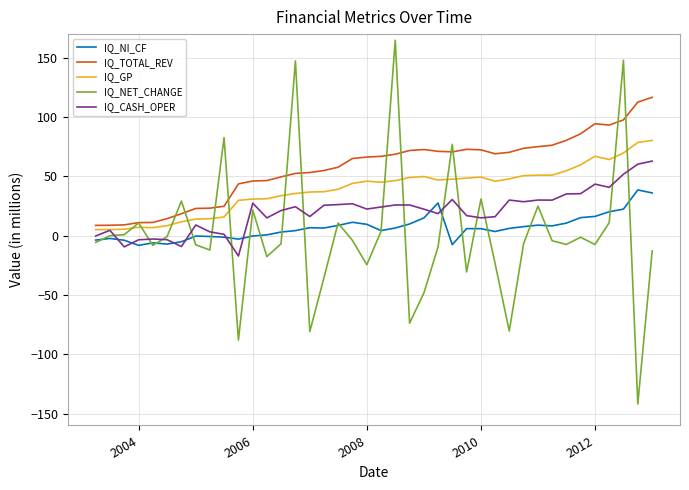

Which series has the largest range (max minus min)?

IQ_NET_CHANGE